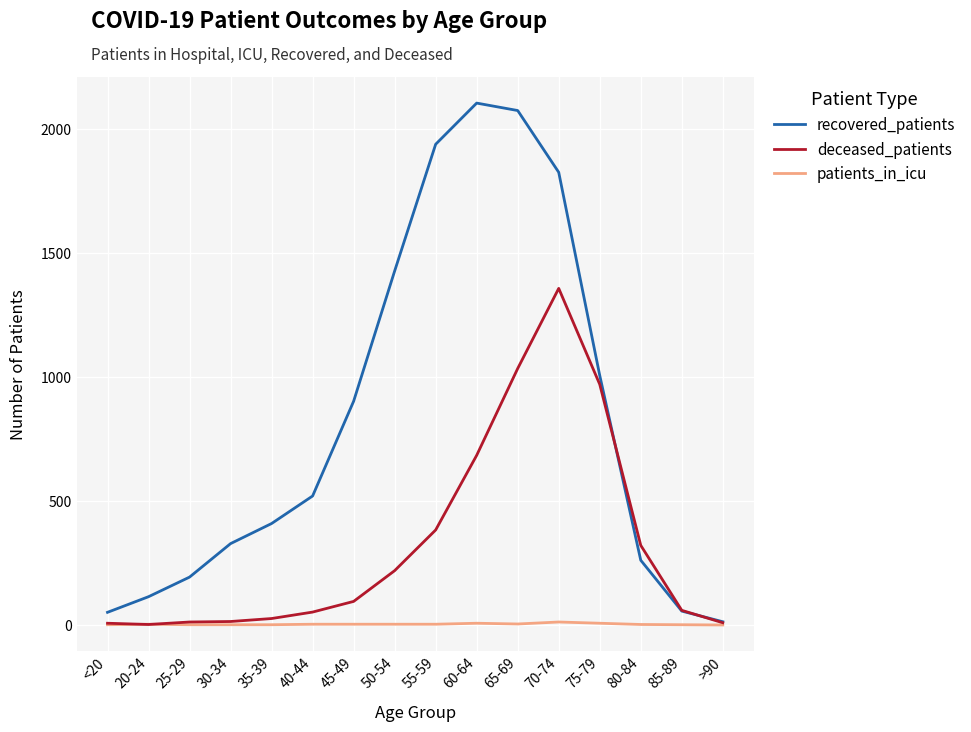

Rank the series by their average value, from highest to lowest.

recovered_patients, deceased_patients, patients_in_icu